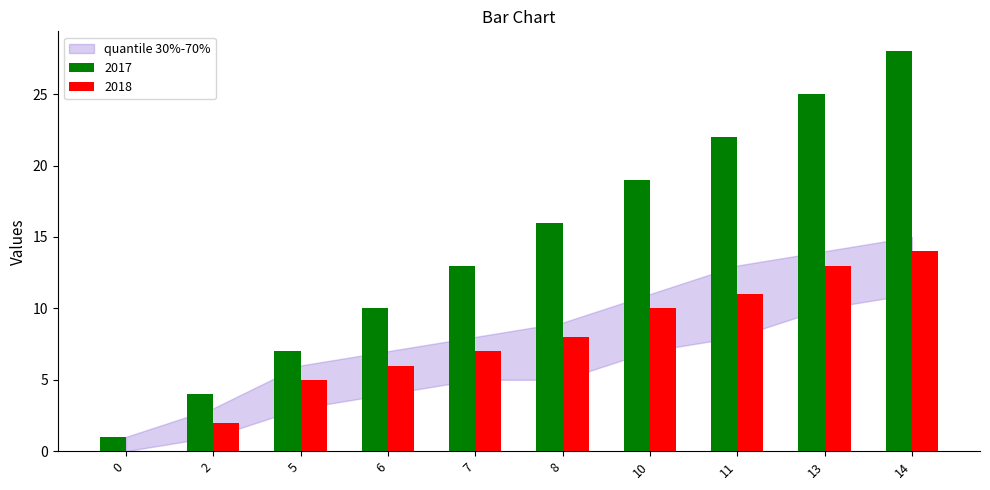

Is the value of 2017 at 5 greater than the value of 2018 at 6?

Yes